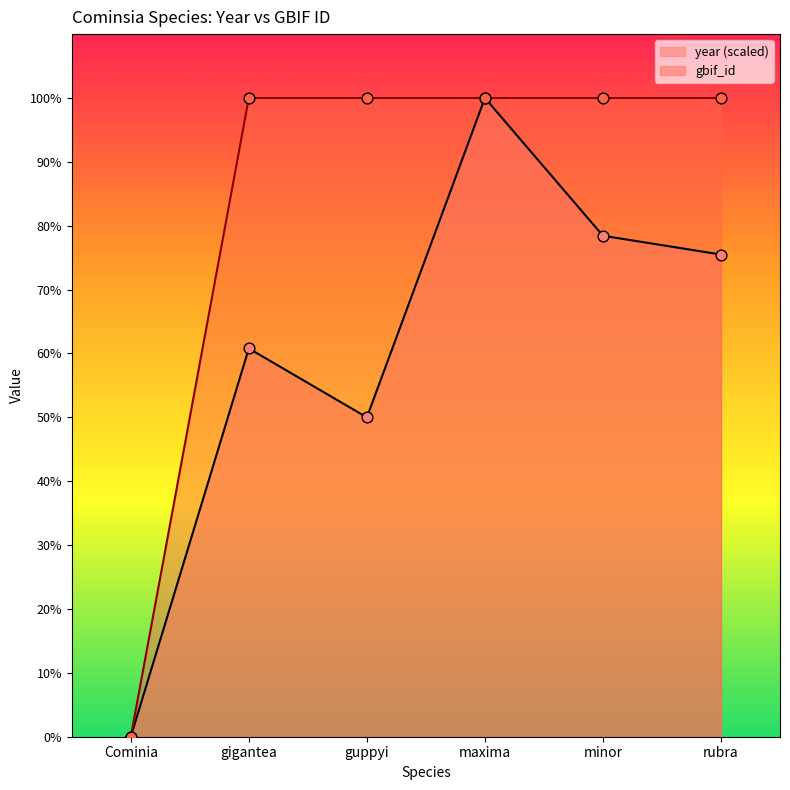

Which series has the widest spread of Y values?

year